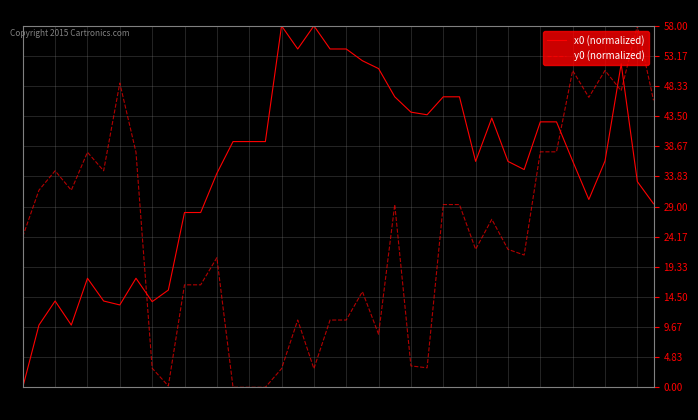

What is the difference between the maximum and minimum values in the y0 (normalized) series?

58.0